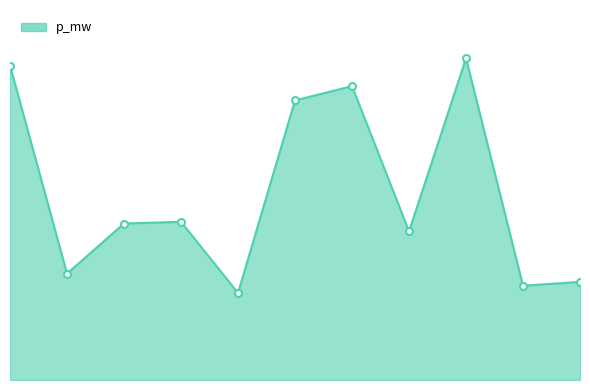

Reading right to left, list all the values displayed in this chart.

0.0	0.0	0.1	0.0	0.1	0.1	0.0	0.0	0.0	0.0	0.1